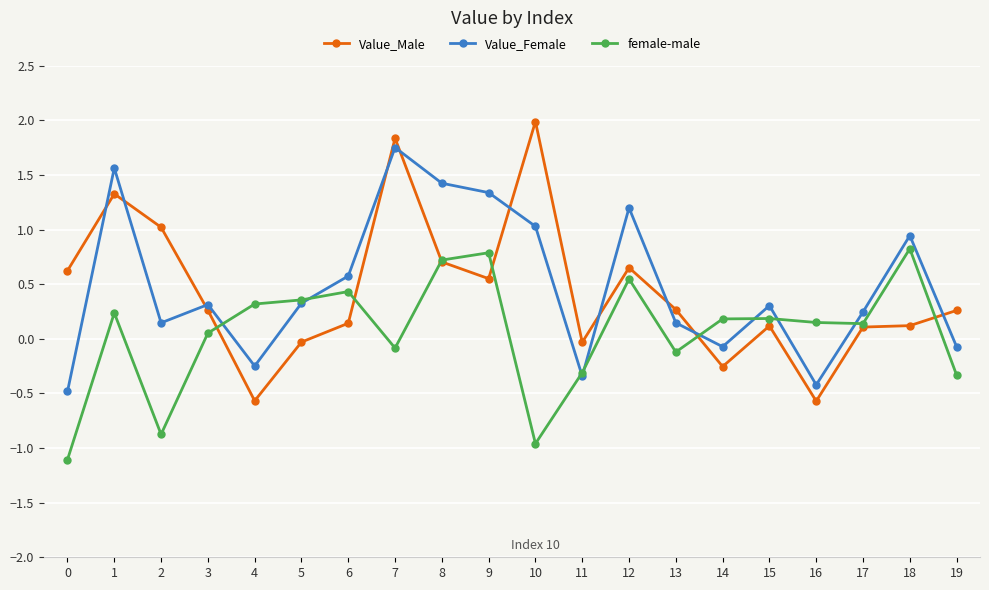

What is the approximate value of female-male at 4?

0.3